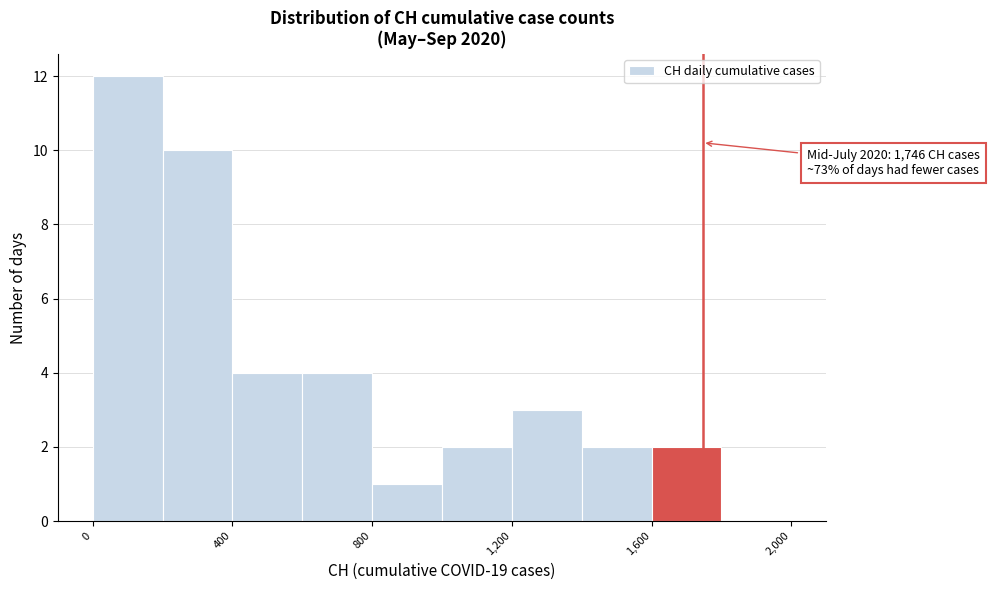

Over which range of the x-axis is the bar tallest?

0 to 200